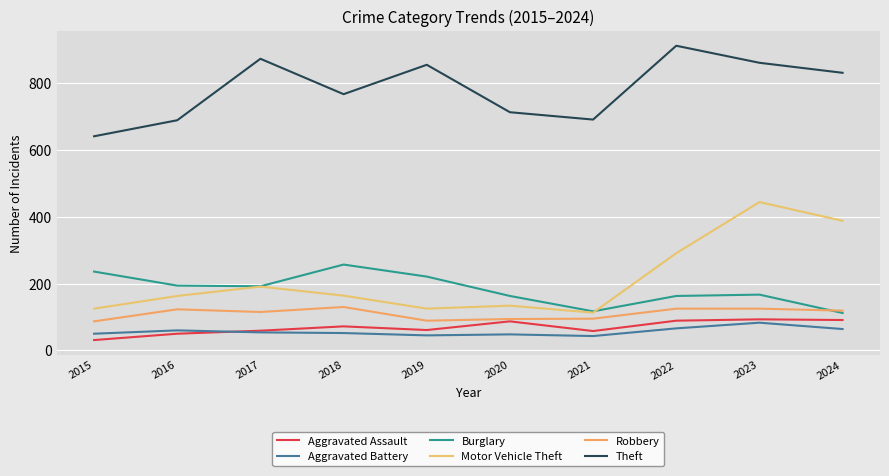

The value of Aggravated Battery at 2017 is 15. True or false?

False